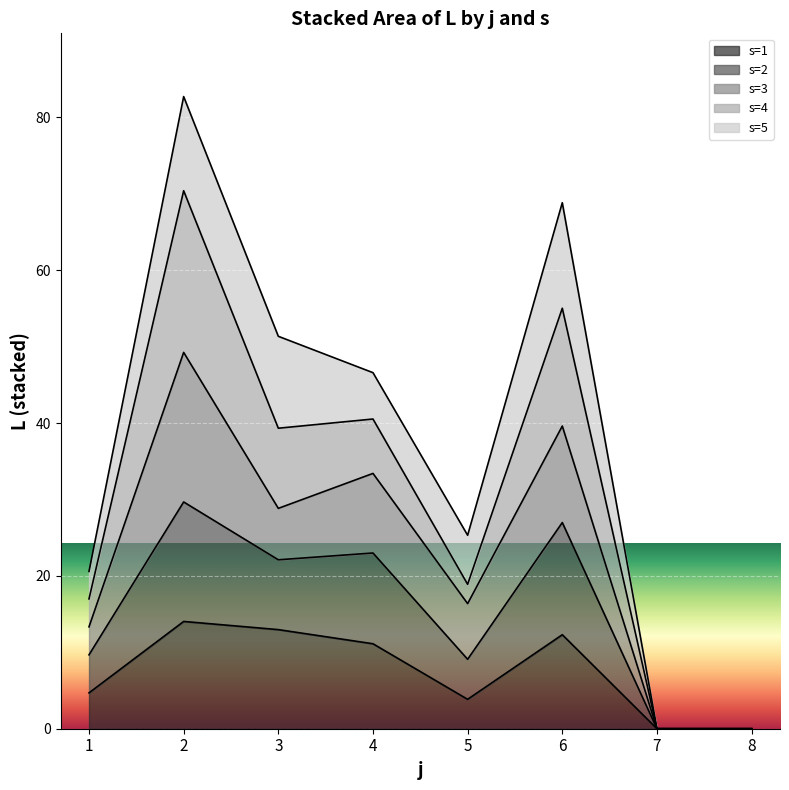

How many lines are shown in the chart?

5